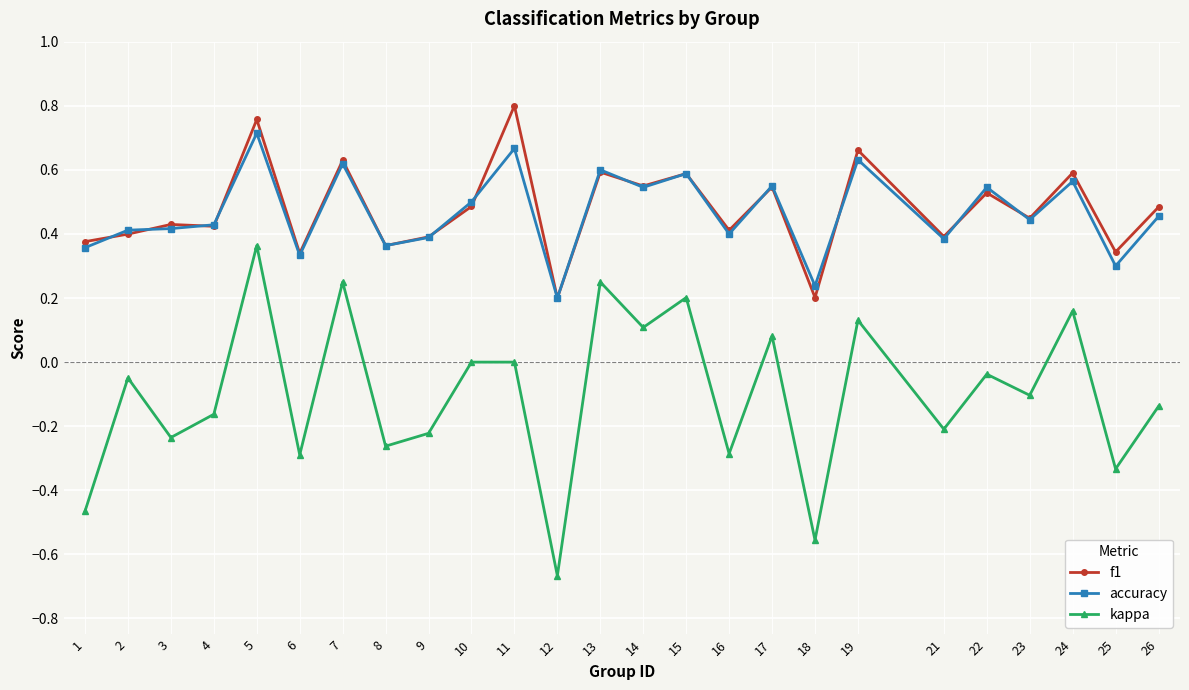

True or false: f1 and kappa cross at least once.

False